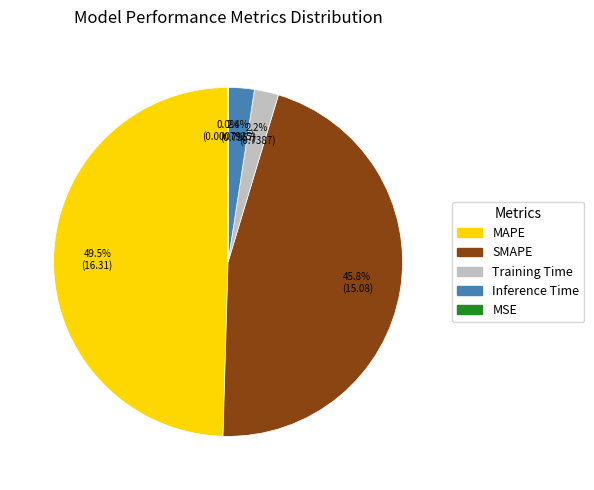

Is there a majority slice in this chart?

No